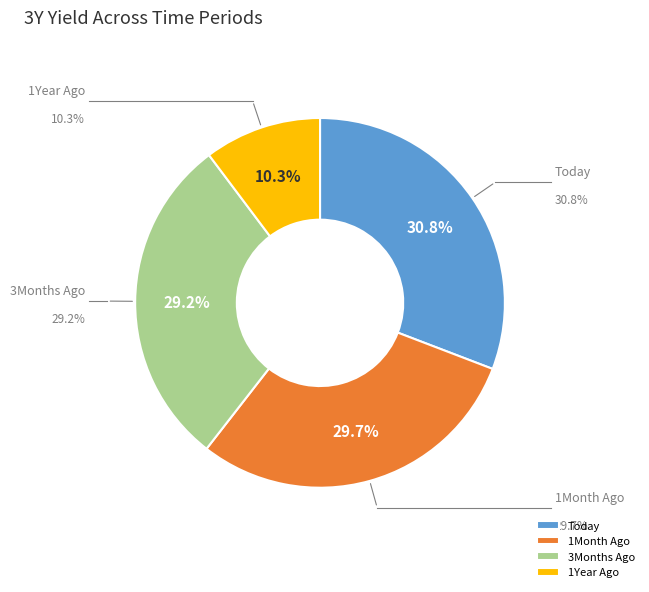

Does any single category account for the majority?

No